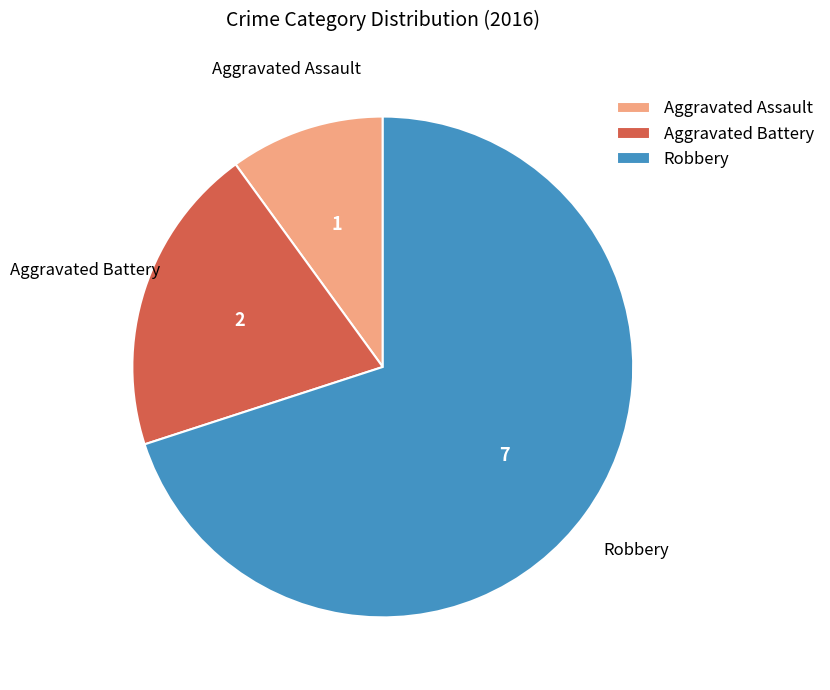

Is there a majority slice in this chart?

Yes